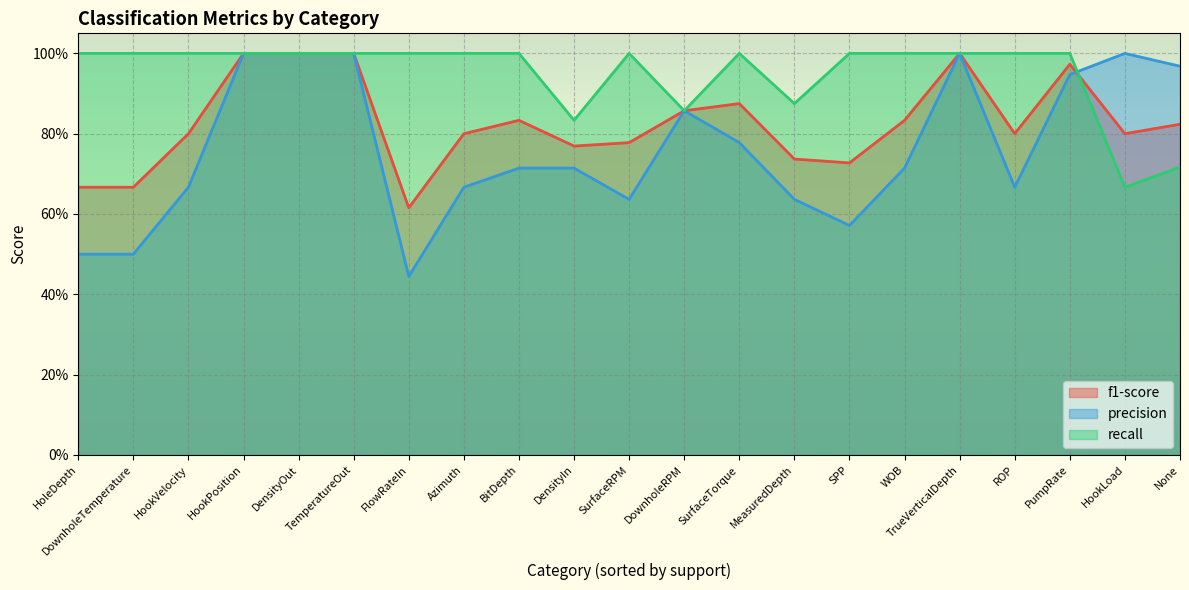

Which has a higher value, Azimuth or DownholeTemperature?

Azimuth